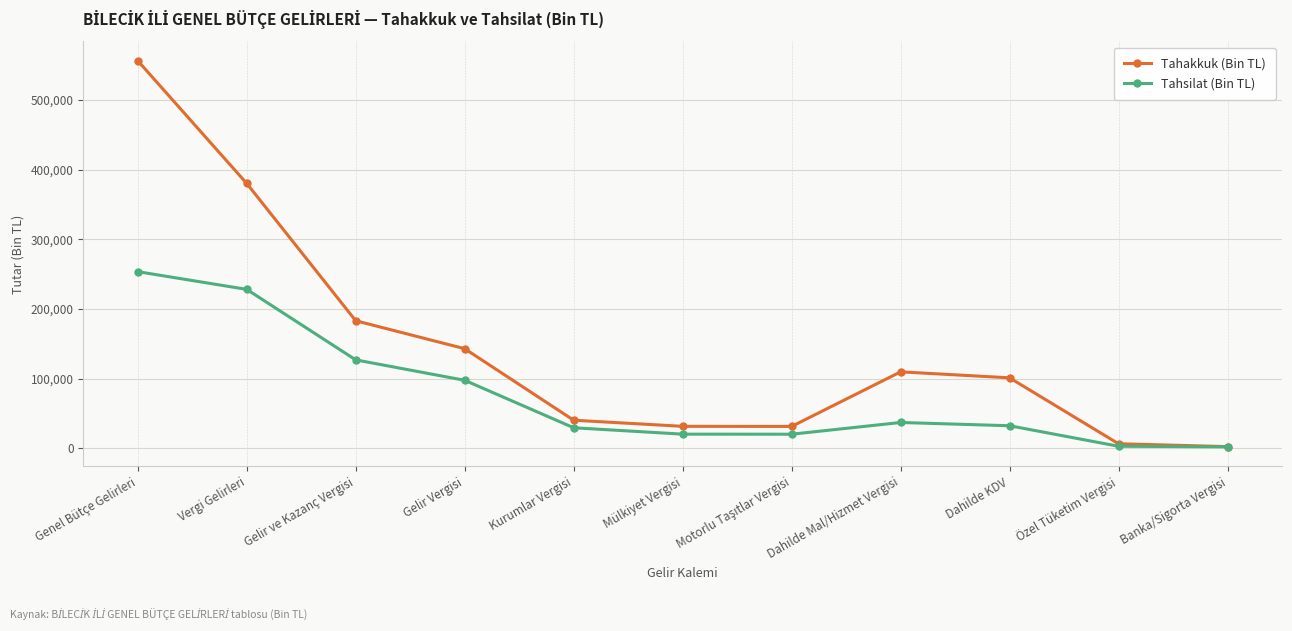

At which category is the sum across all series the highest?

Genel Bütçe Gelirleri